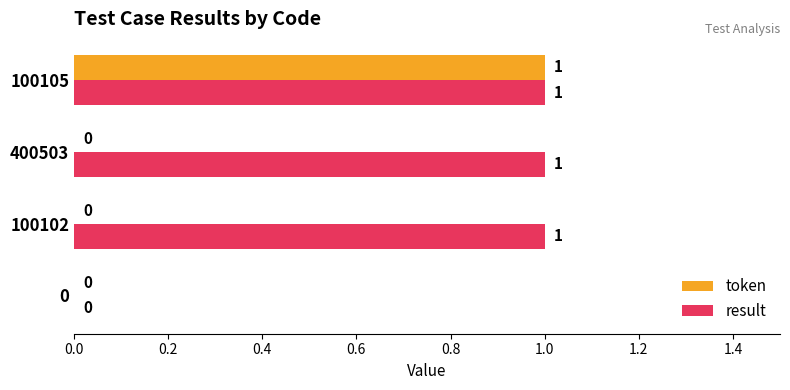

Is it true that result equals 2 at 400503?

False